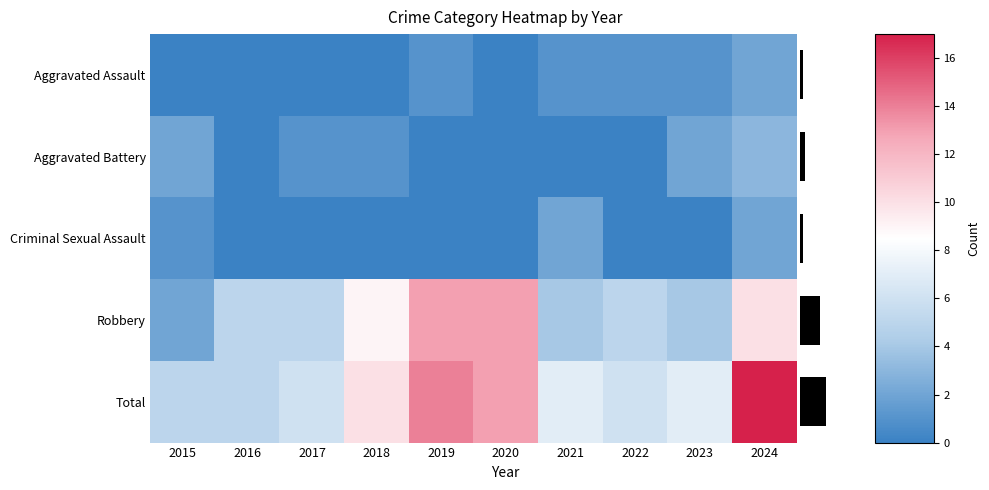

Which series changed the most between 2016 and 2017?

Aggravated Battery